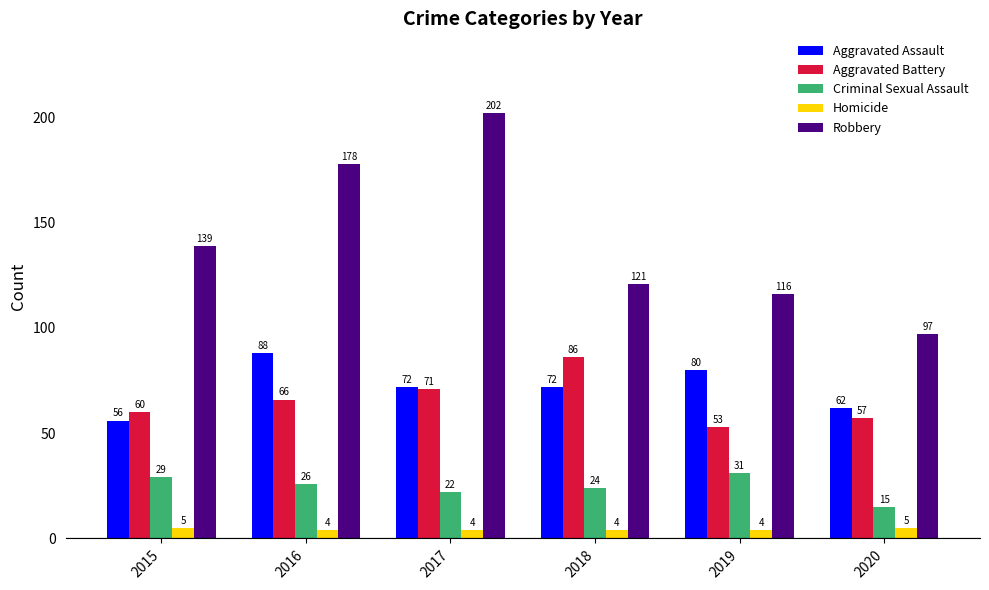

What is the maximum value for Robbery?

202